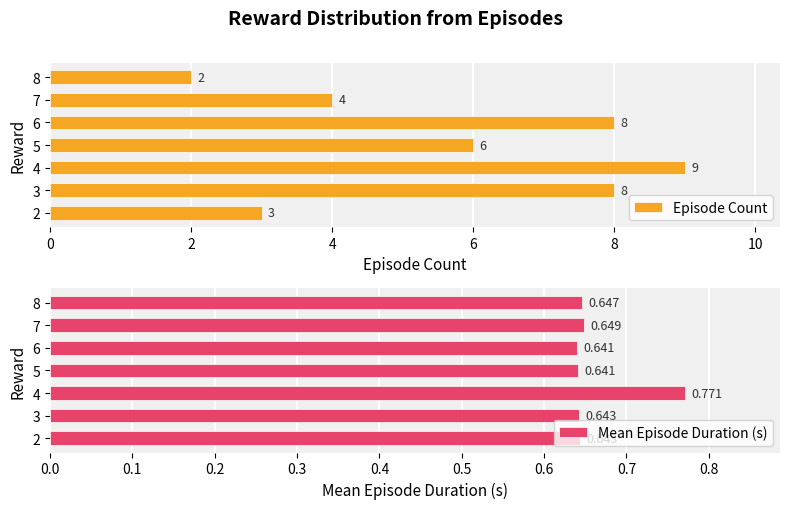

Does the chart contain any negative values?

No